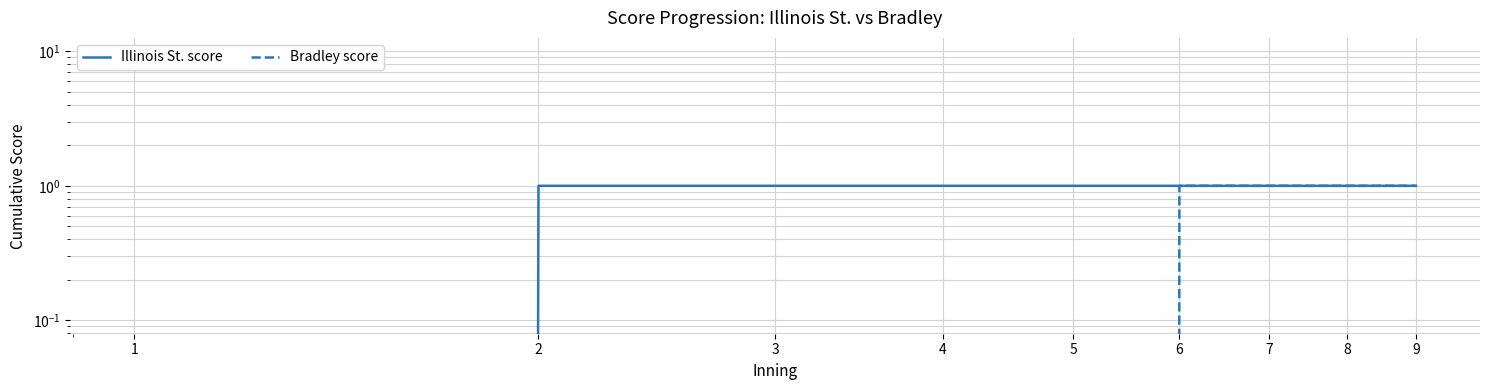

Which series has the largest range (max minus min)?

Illinois St. score